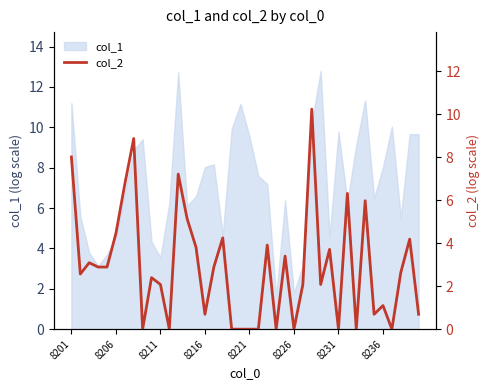

At which label does col_1 first exceed 7?

8201